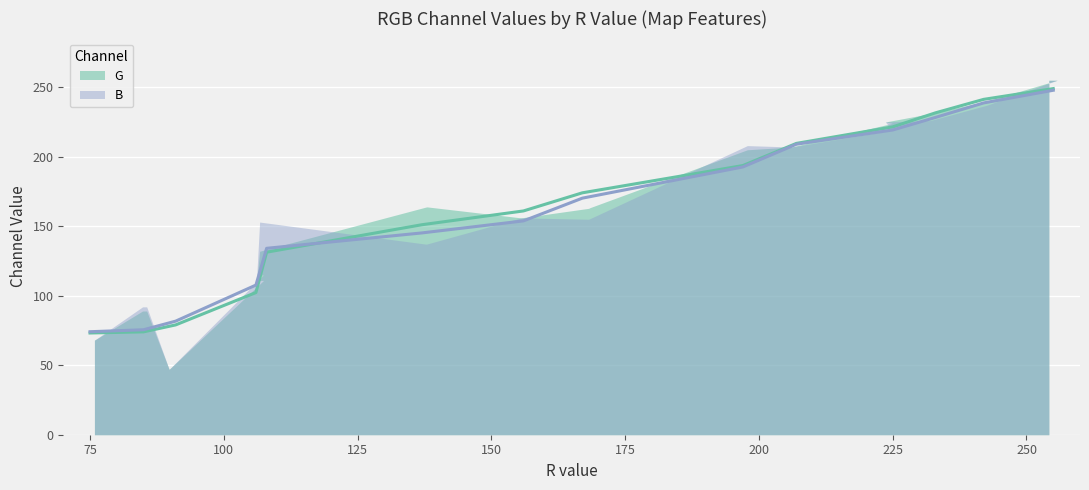

How many intersections are there between G and B?

6